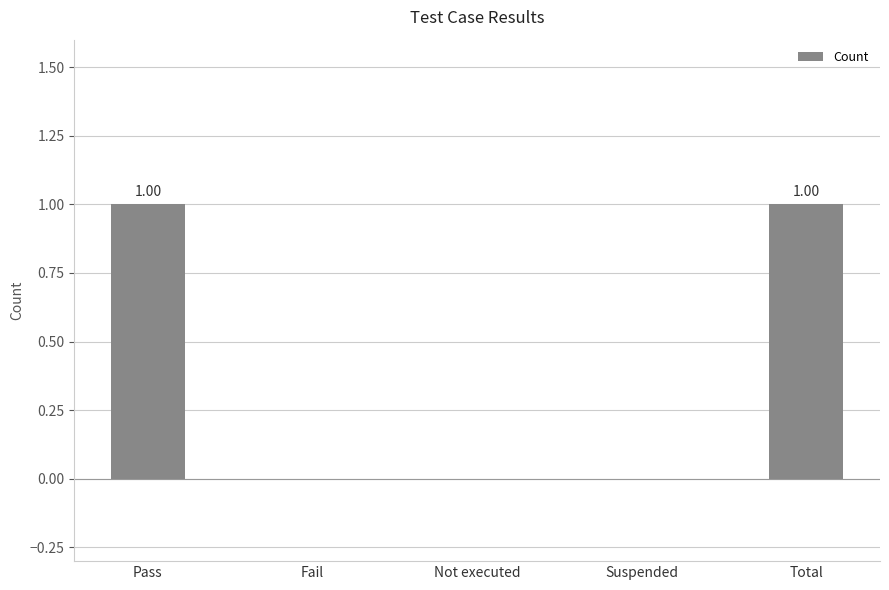

What is the sum of all values?

2